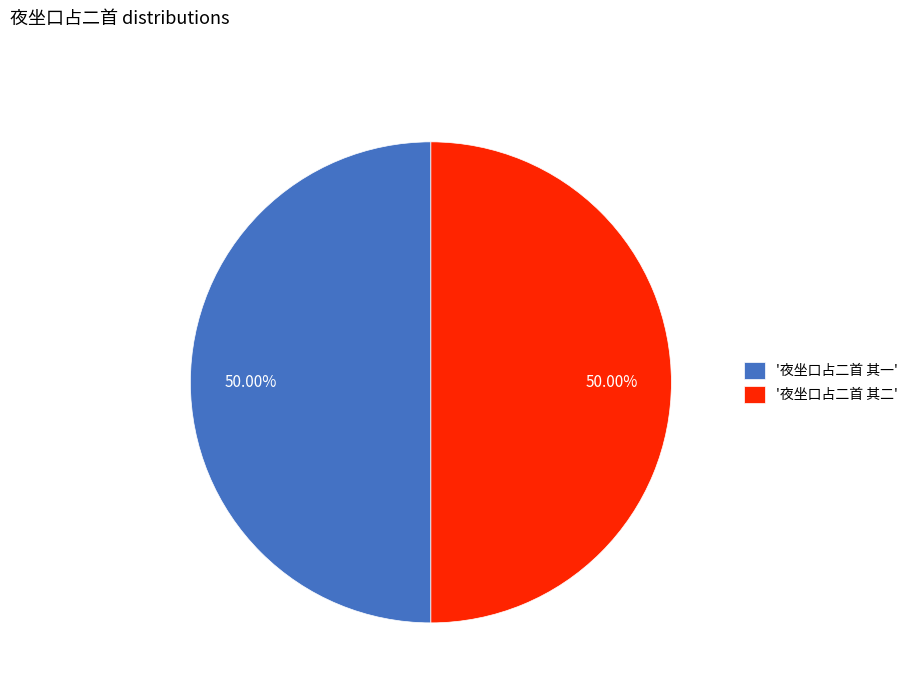

What is the ratio of the value at '夜坐口占二首 其一' to the value at '夜坐口占二首 其二'?

1.0